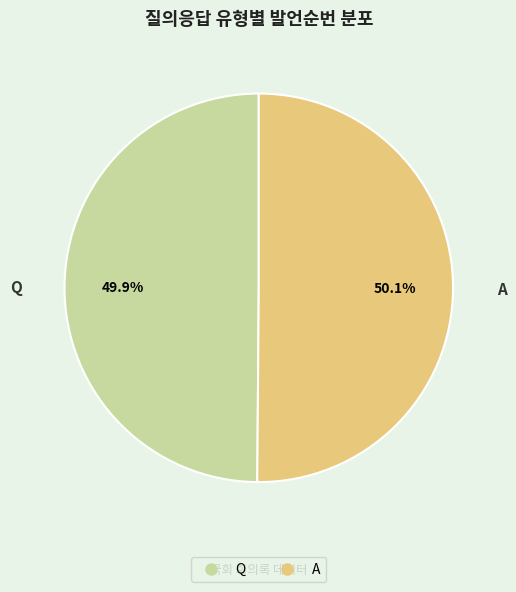

Approximately how many times larger is the value at Q compared to A?

1.0